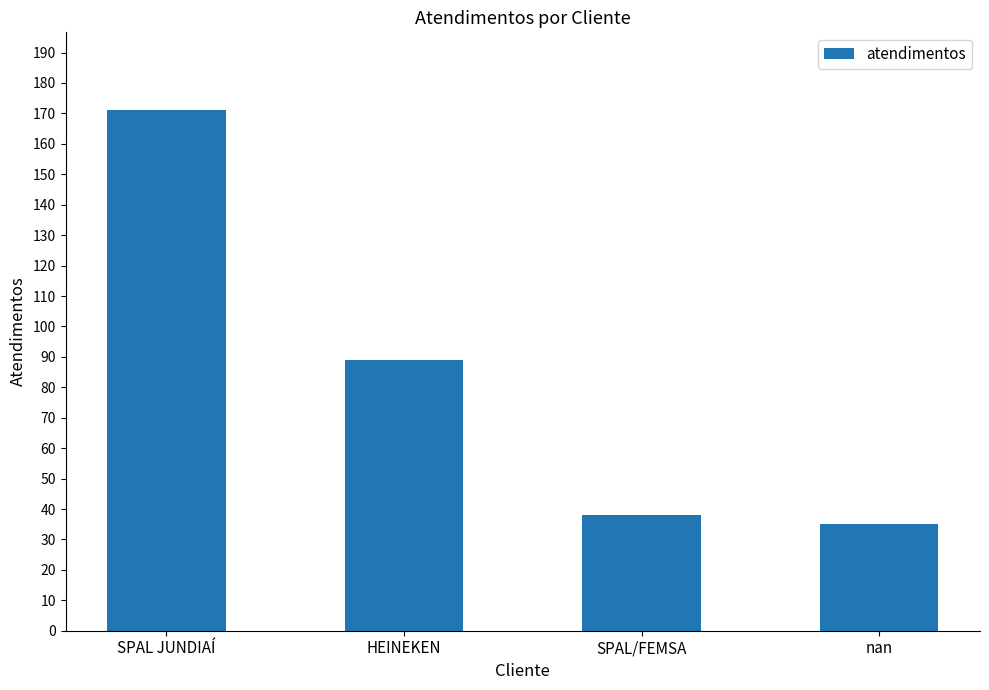

What is the sum of all values?

333